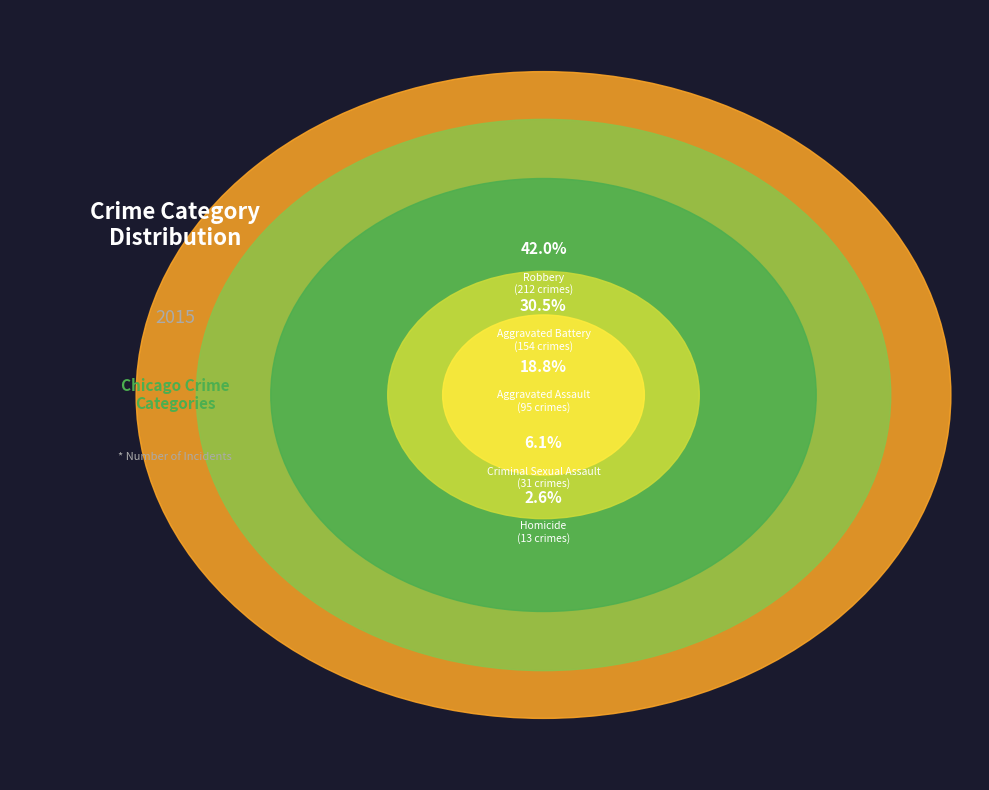

Does any single category account for the majority?

No